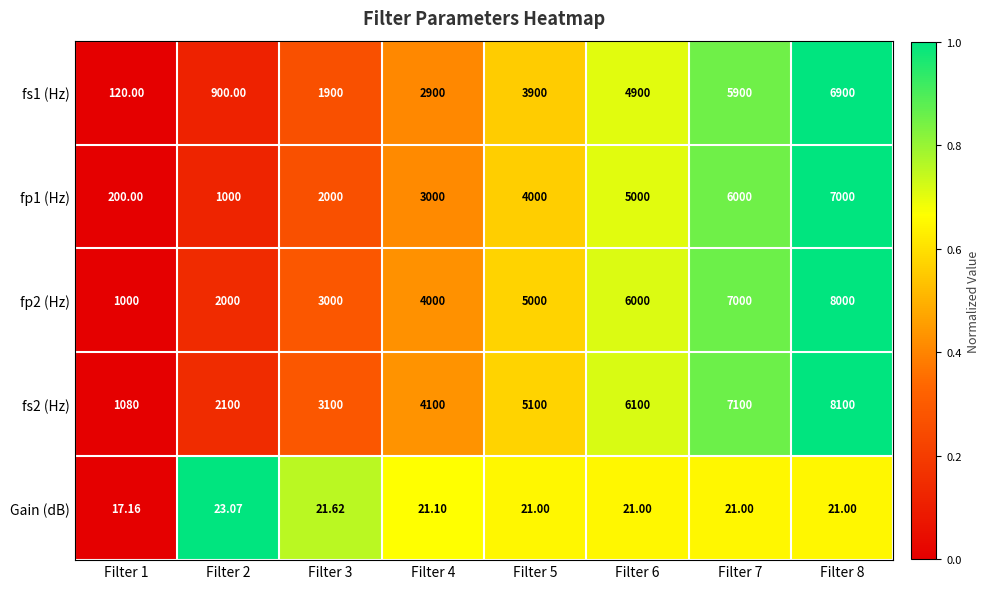

Is the value of fs2 (Hz) at Filter 7 greater than the value of fp2 (Hz) at Filter 2?

Yes